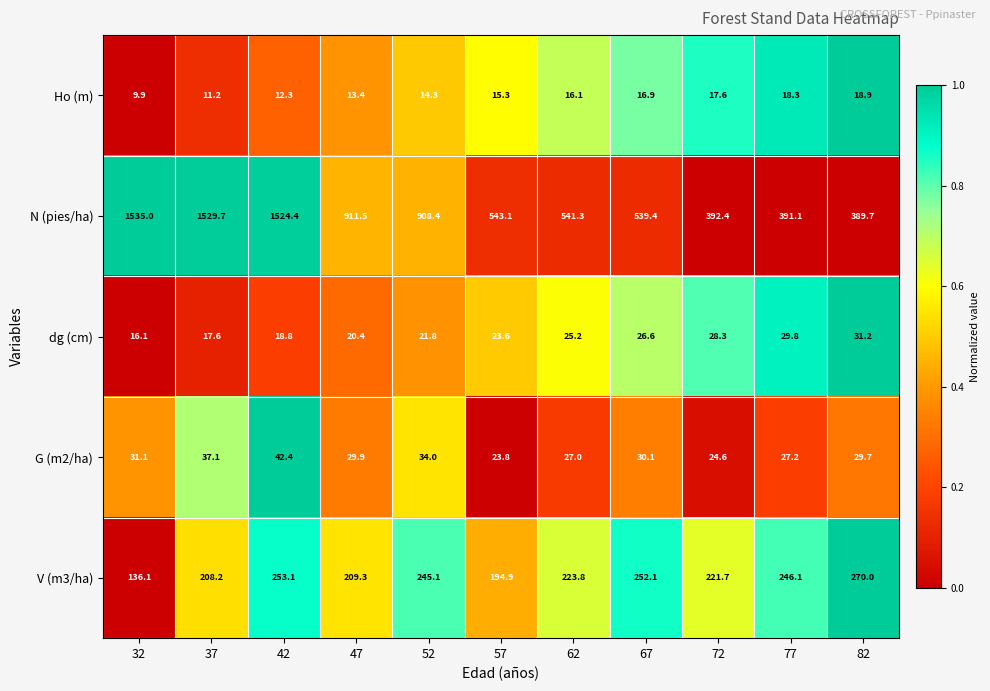

What is the approximate value of Ho (m) at 52?

14.3